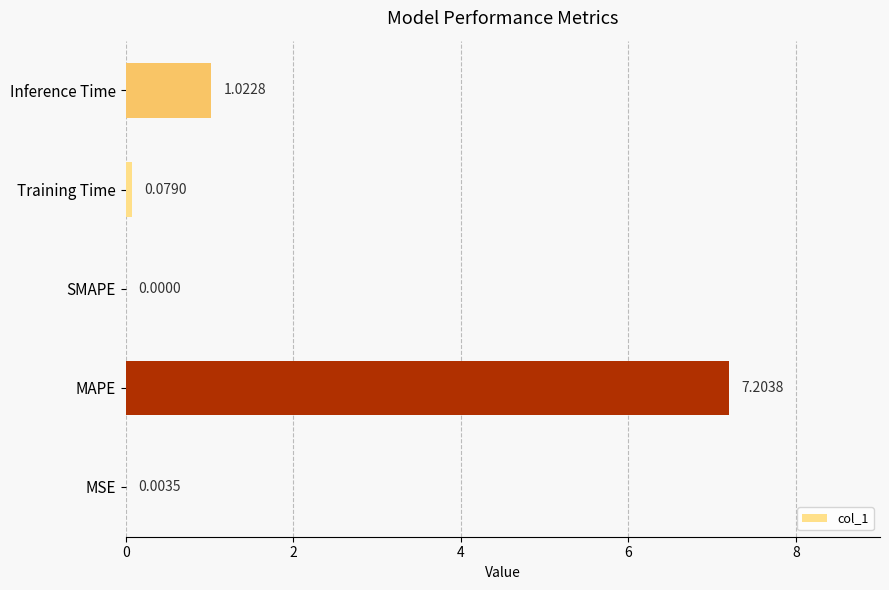

What is the greatest value displayed?

7.2